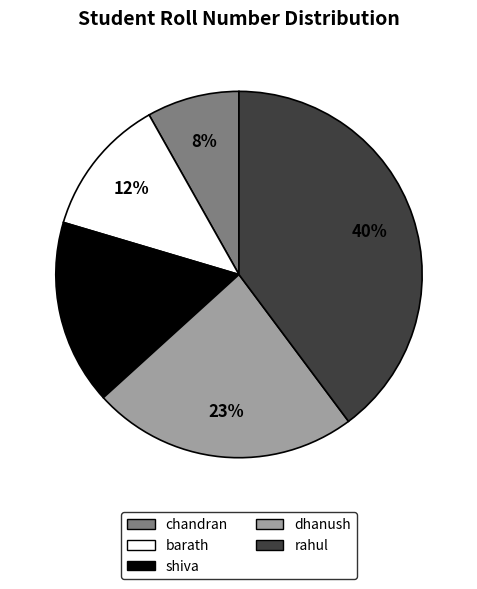

What percentage is the dhanush slice, to the nearest percent?

23%